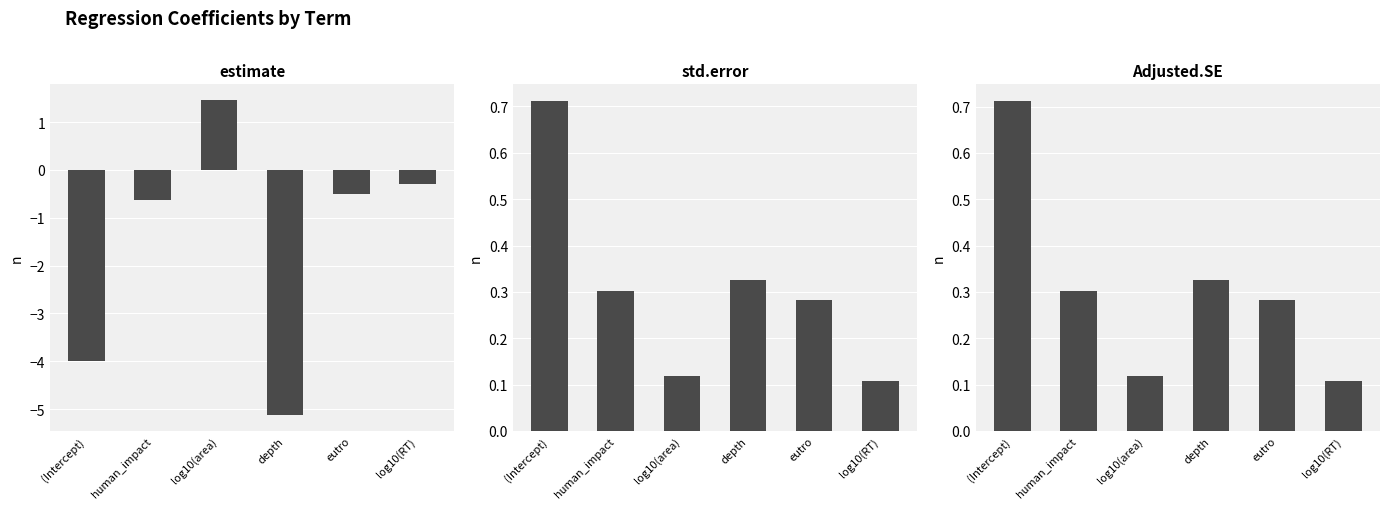

Between human_impact and (Intercept), which is larger?

human_impact